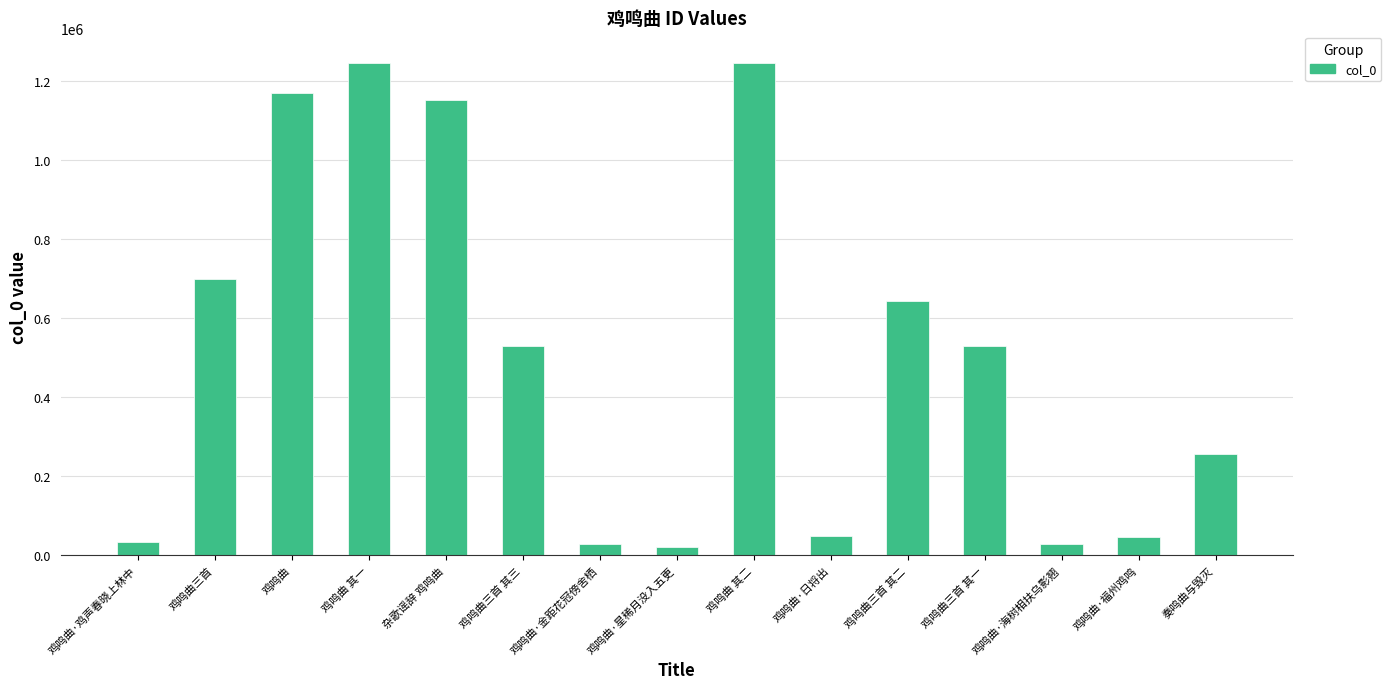

What is the value of the 6th bar from the left?

528698